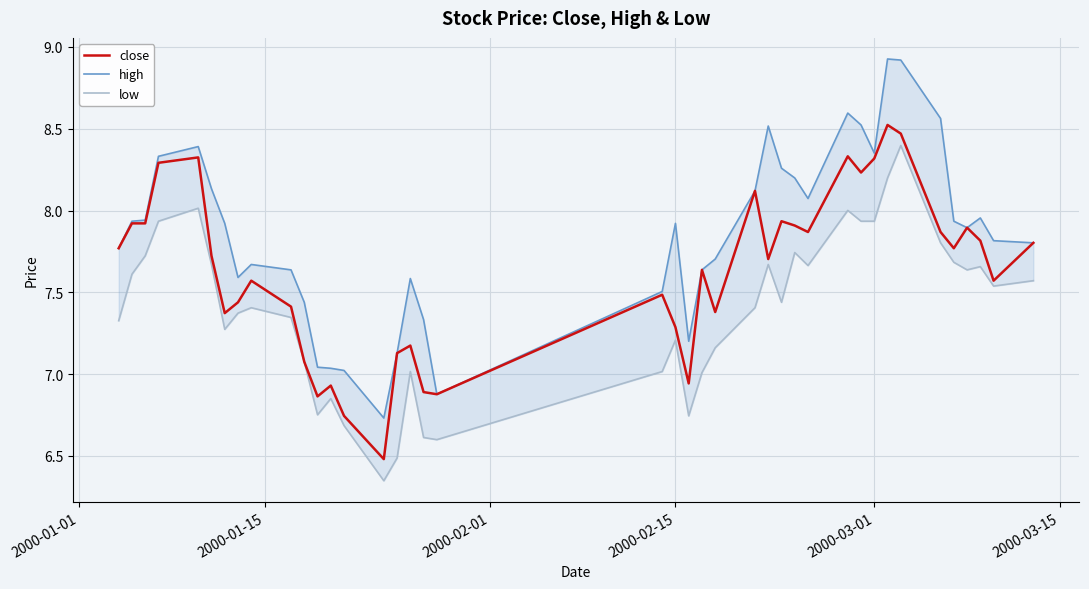

What are all the series names shown in the legend?

close, high, low